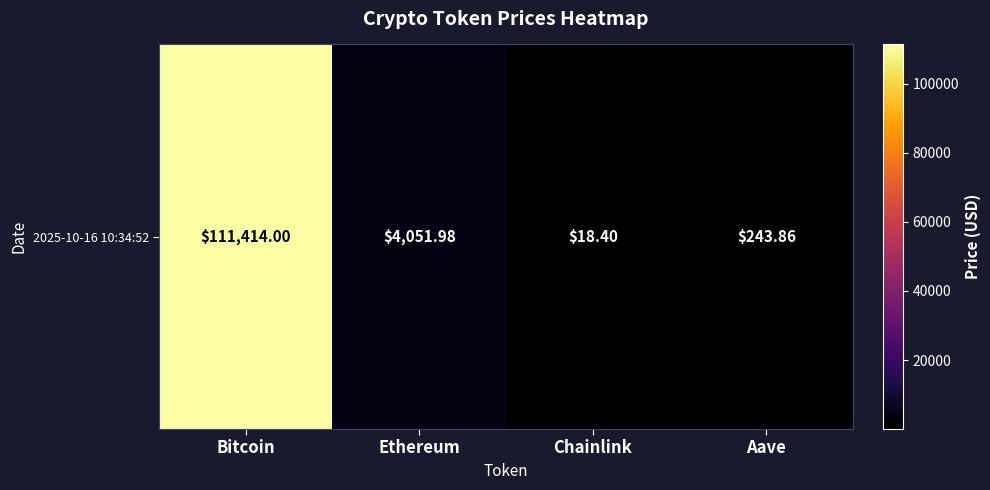

Reading left to right, extract all data points from this chart.

Bitcoin=111414.0	Ethereum=4052.0	Chainlink=18.4	Aave=243.9